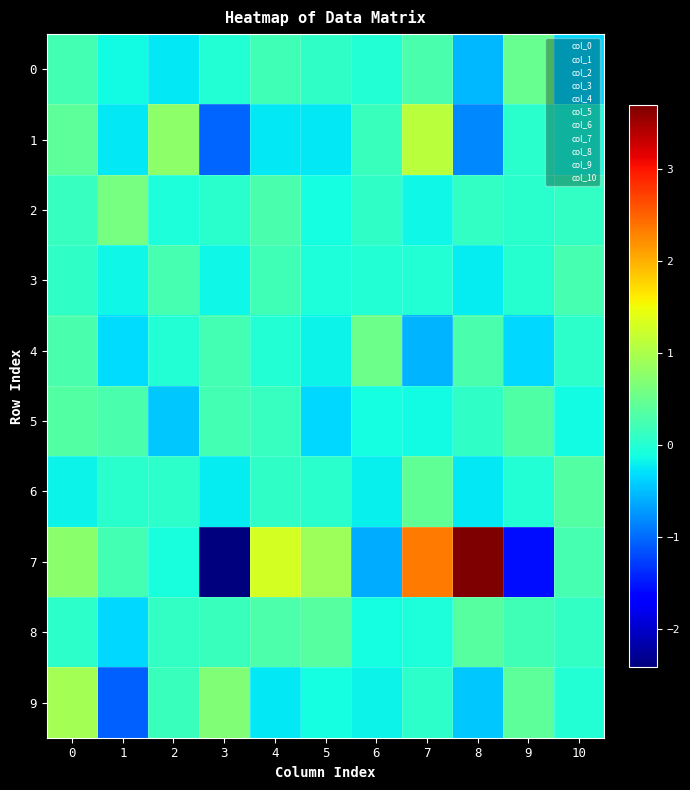

What is the smallest value displayed?

-2.4